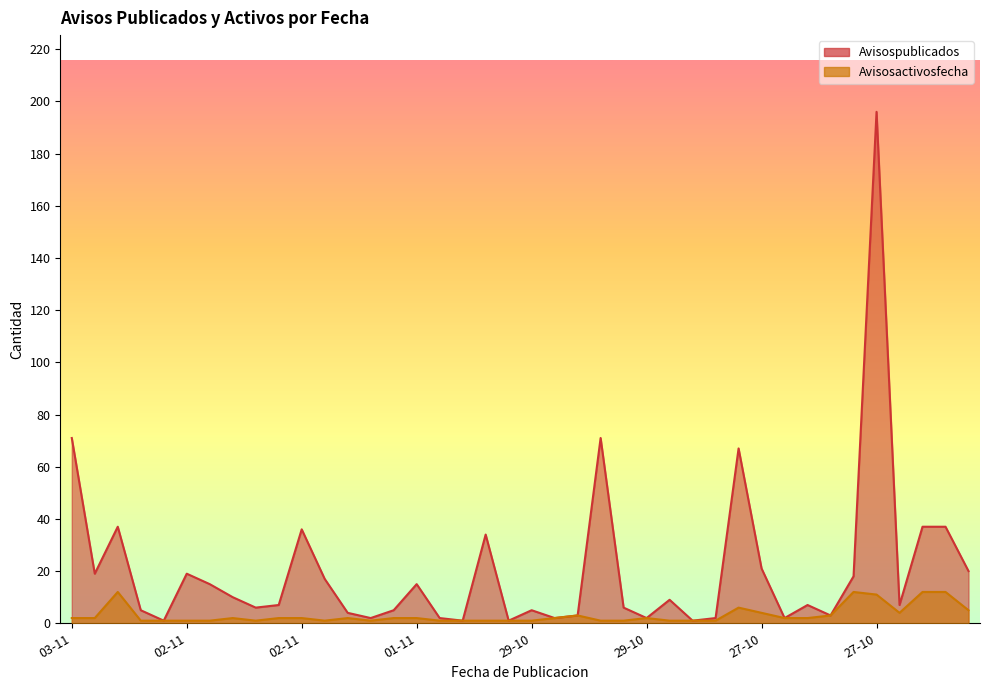

Which category has the highest value in the Avisospublicados series?

27-10